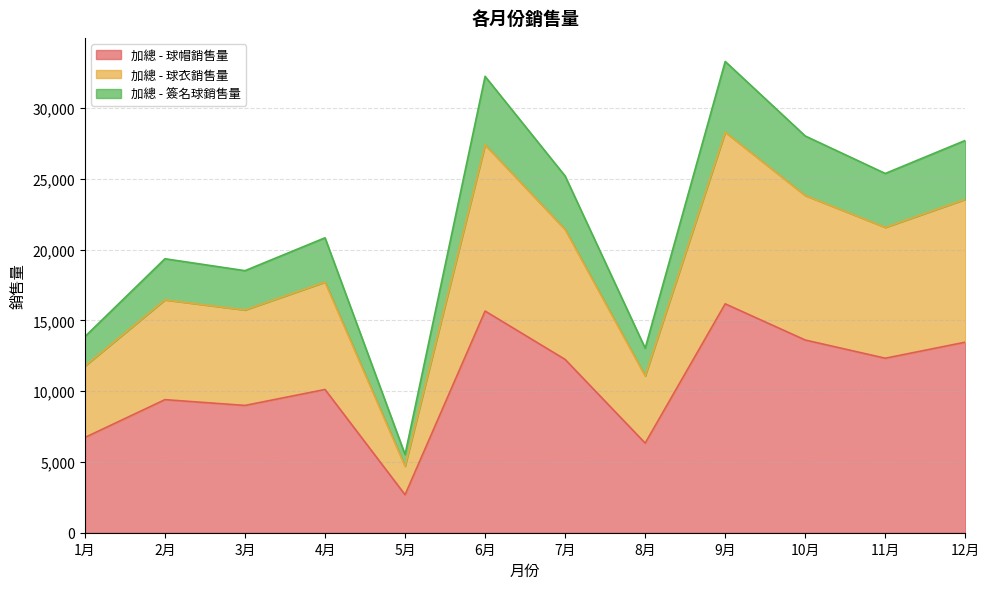

Is the value of 加總 - 球衣銷售量 at 7月 greater than the value of 加總 - 簽名球銷售量 at 11月?

Yes